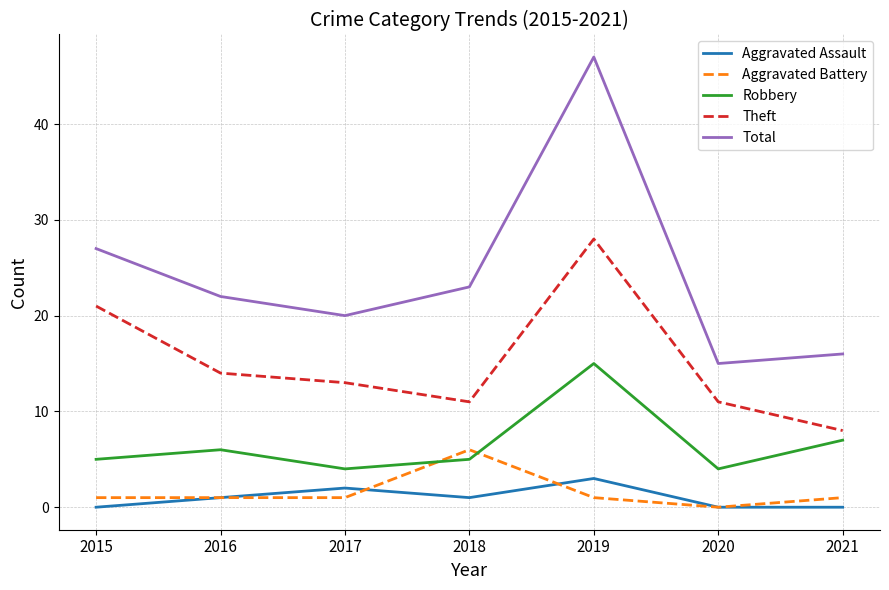

What is the difference between the second highest and second lowest values in the Aggravated Assault series?

2